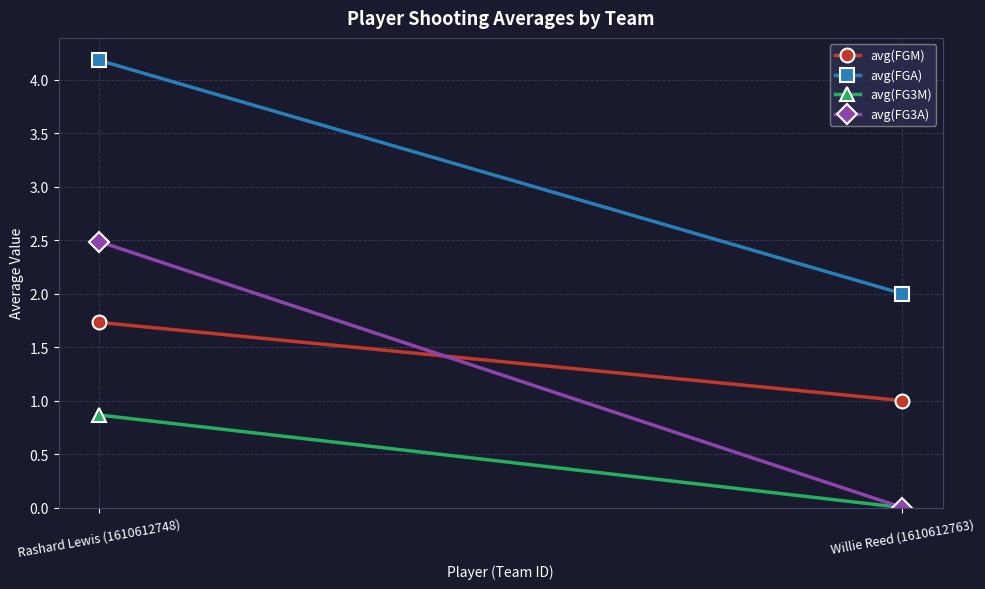

Which series has the widest spread of values?

avg(FG3A)